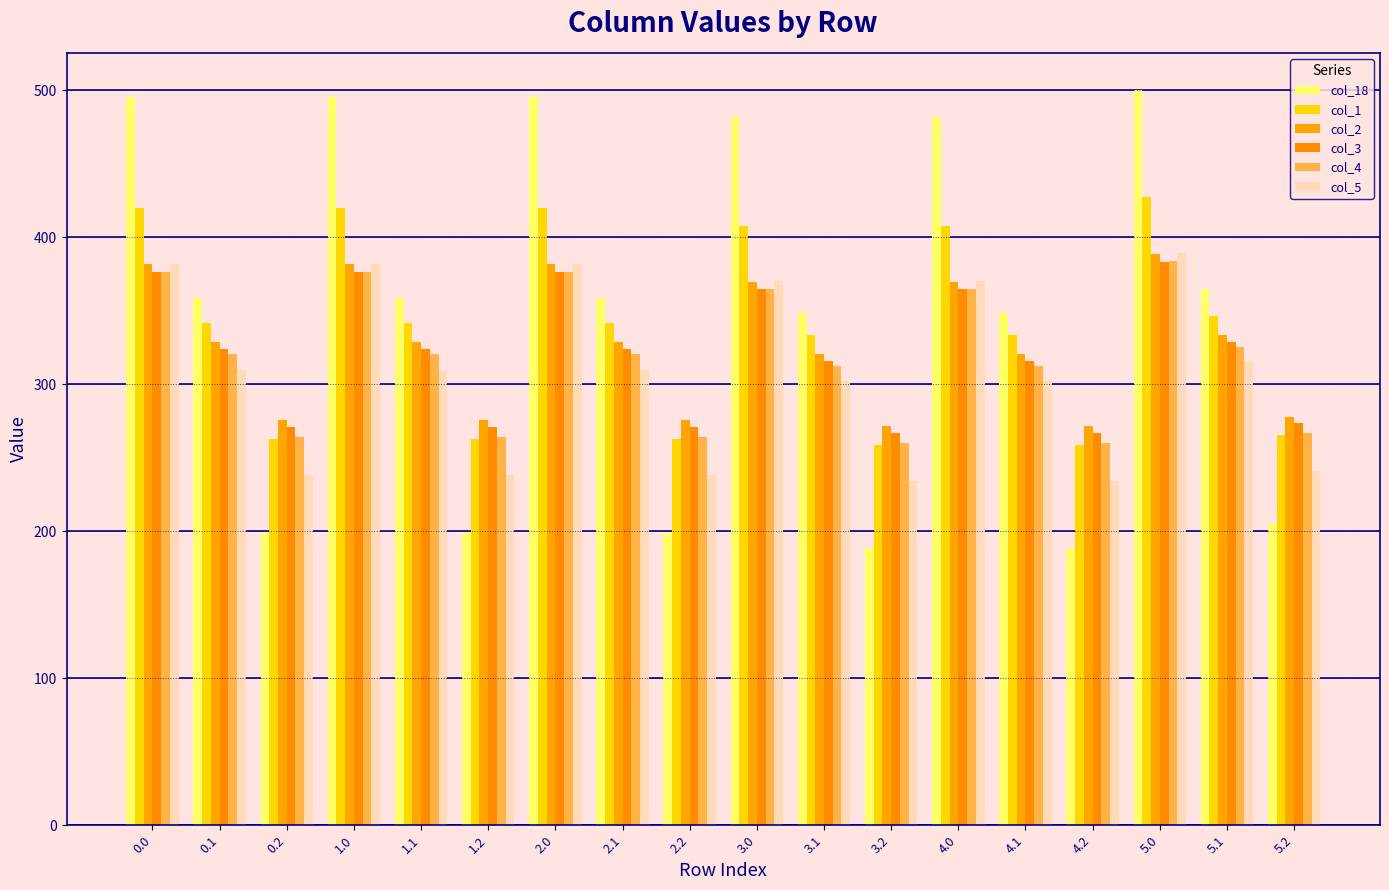

What is the average value of the col_1 series?

339.4